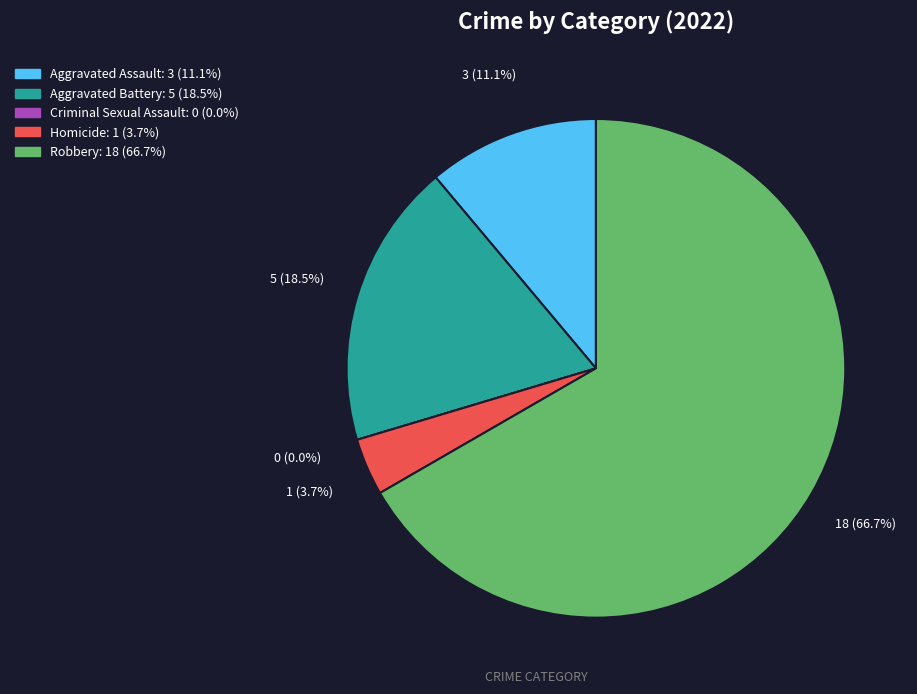

What is the smallest slice in the pie chart?

Criminal Sexual Assault